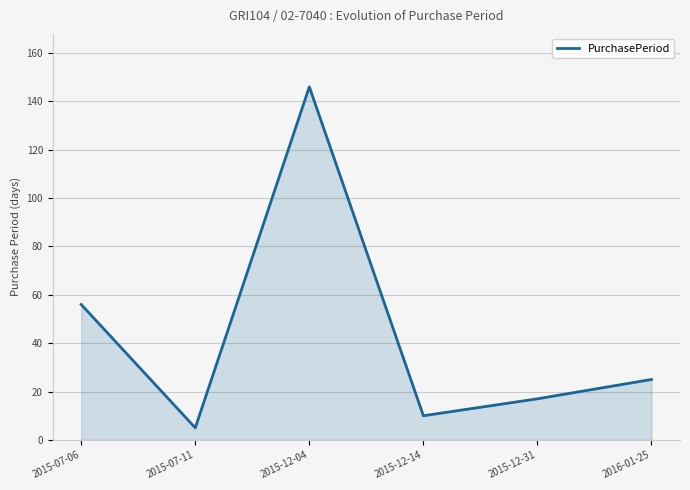

How many interior local valleys (lower than both neighbors) does the data have?

2